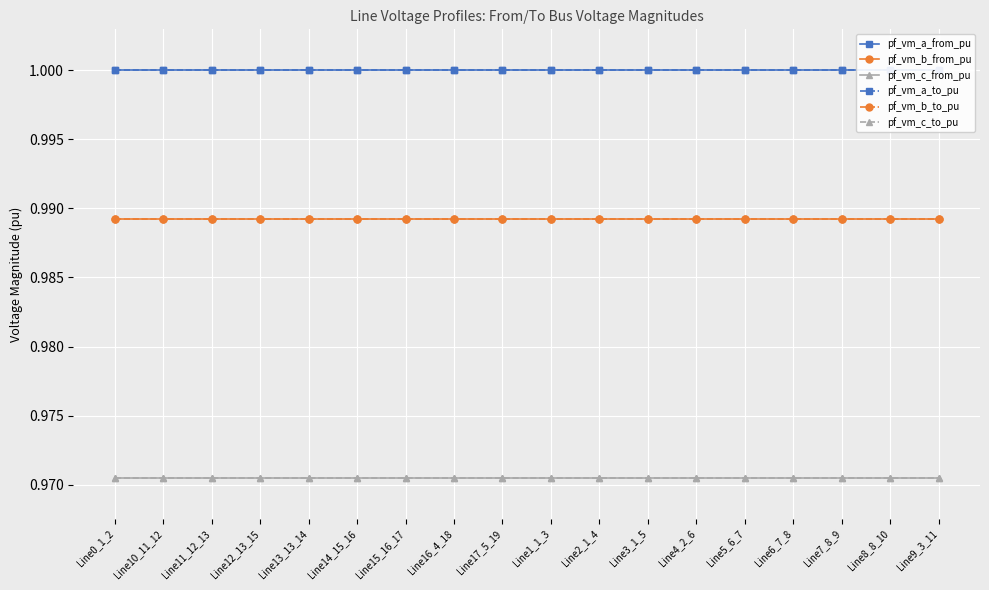

The value of pf_vm_a_from_pu at Line0_1_2 is 1.0. True or false?

True